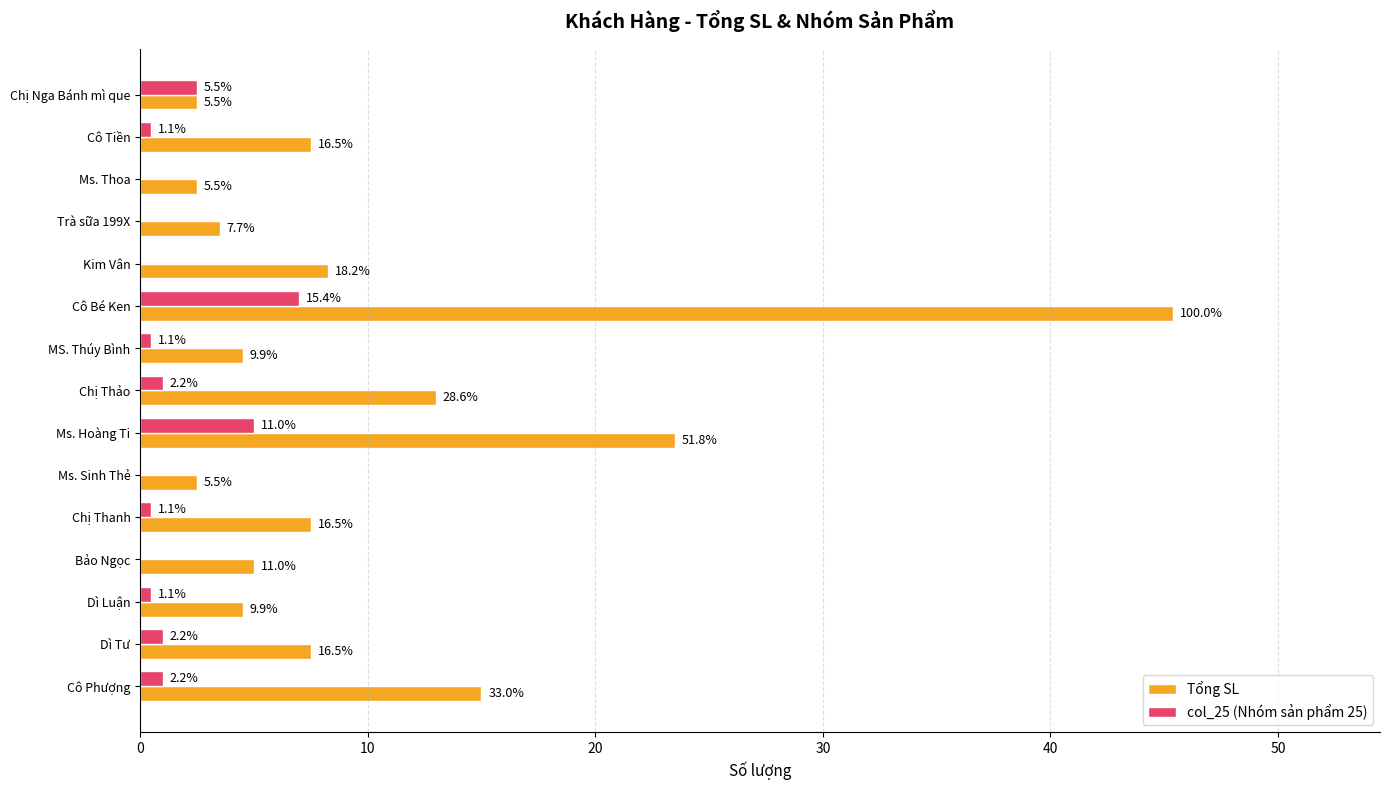

What are all the series names shown in the legend?

Tổng SL, col_25 (Nhóm sản phẩm 25)